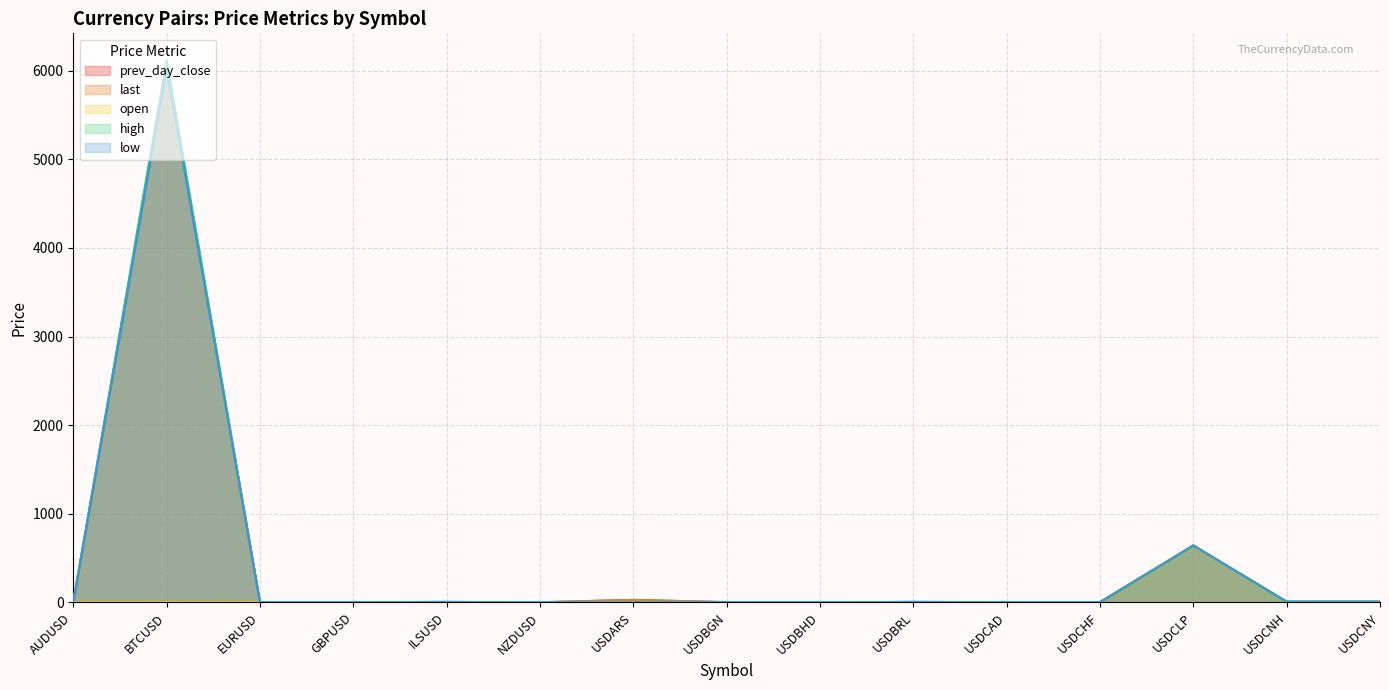

At which category does the chart reach its peak across all series?

BTCUSD